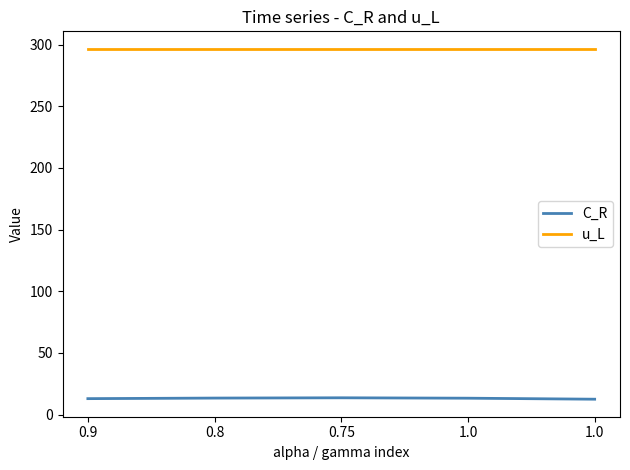

True or false: C_R has a value of 12.4 at 1.0.

True